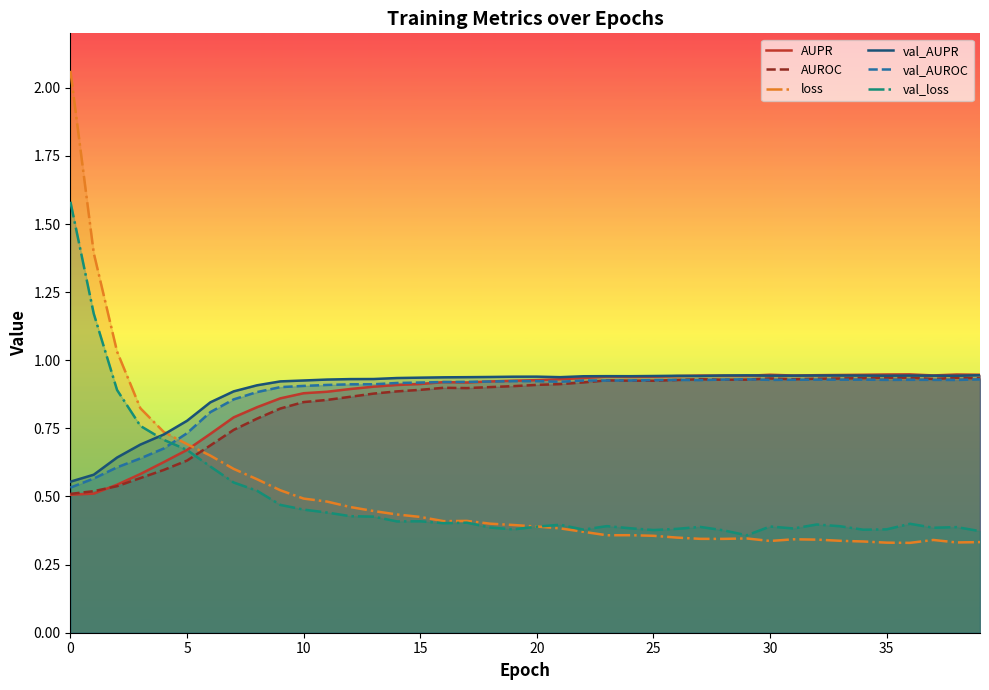

What are all the series names shown in the legend?

AUPR, AUROC, loss, val_AUPR, val_AUROC, val_loss